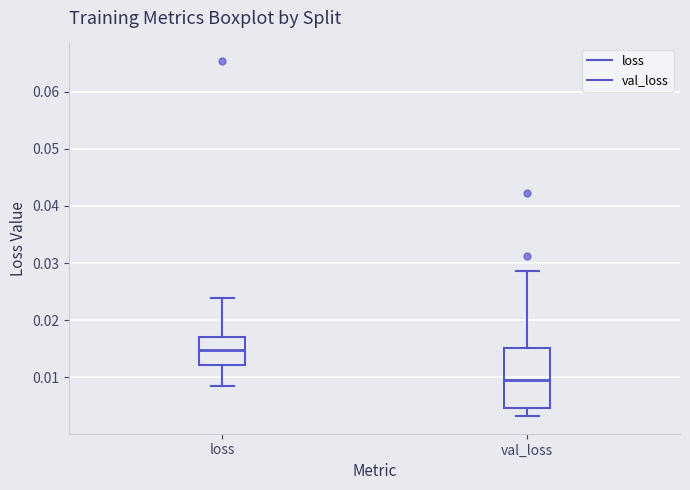

Reading left to right, read every box against the y-axis: the position of its median line, the range the box covers, and the ends of its whiskers. The values are not printed on the chart, so give them approximately, as read against the axis.

loss: median 0.015, box 0.012 to 0.017, whiskers 0.009 to 0.024
val_loss: median 0.009, box 0.005 to 0.015, whiskers 0.003 to 0.029